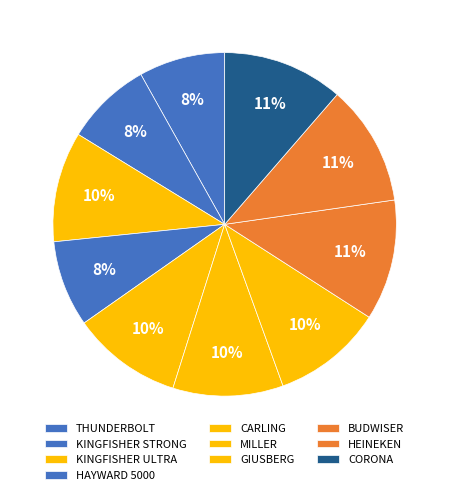

How many segments does this pie chart have?

10